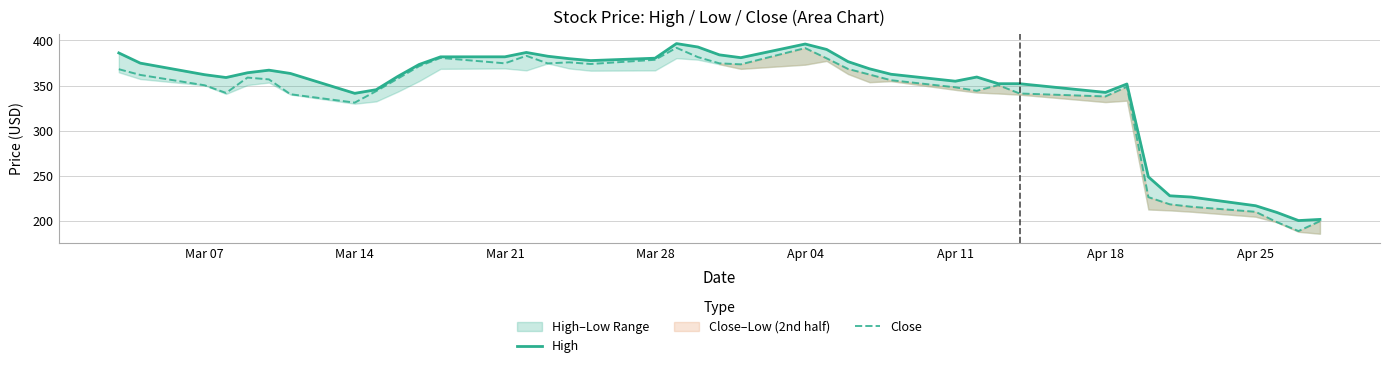

What value does the Close series have at Apr 04?

391.5